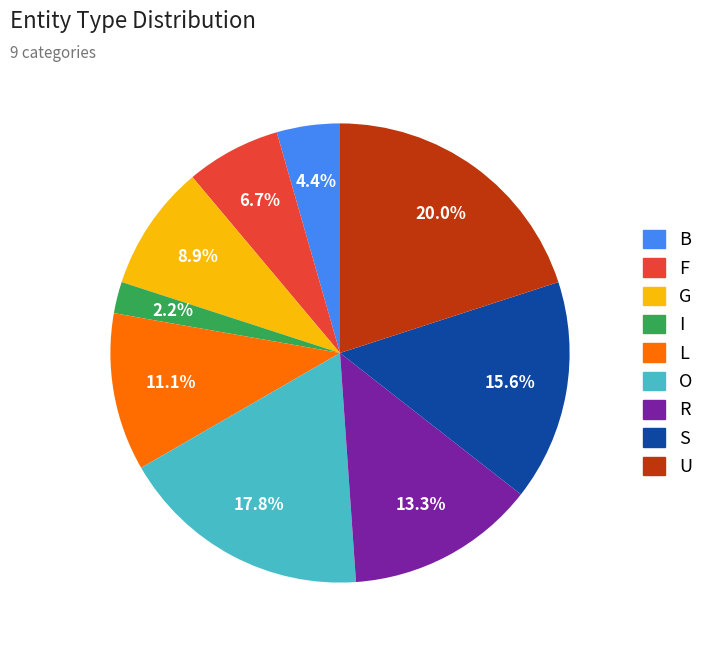

How many segments does this pie chart have?

9